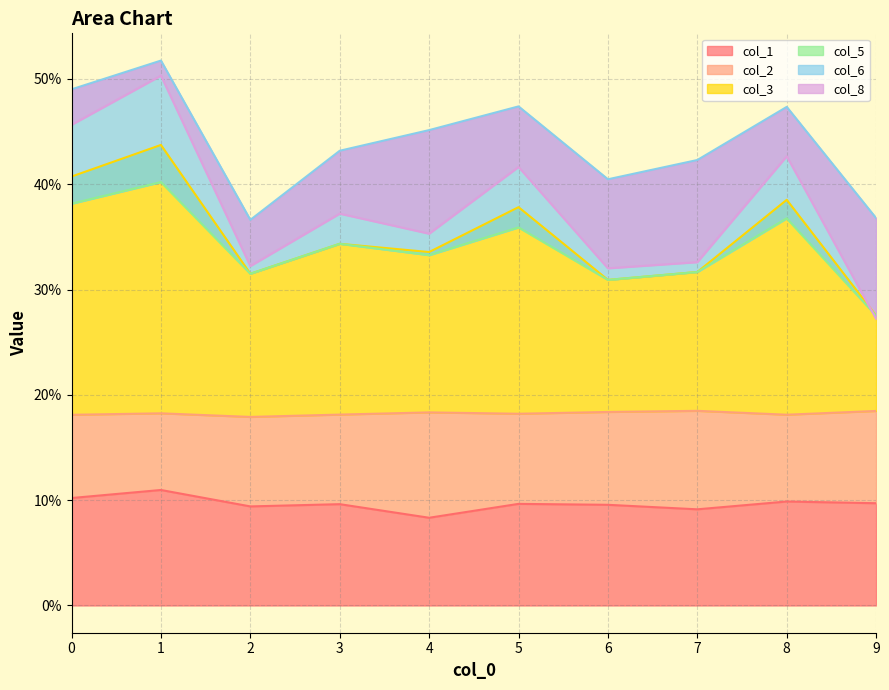

Where is col_3 nearest to the value 0?

9